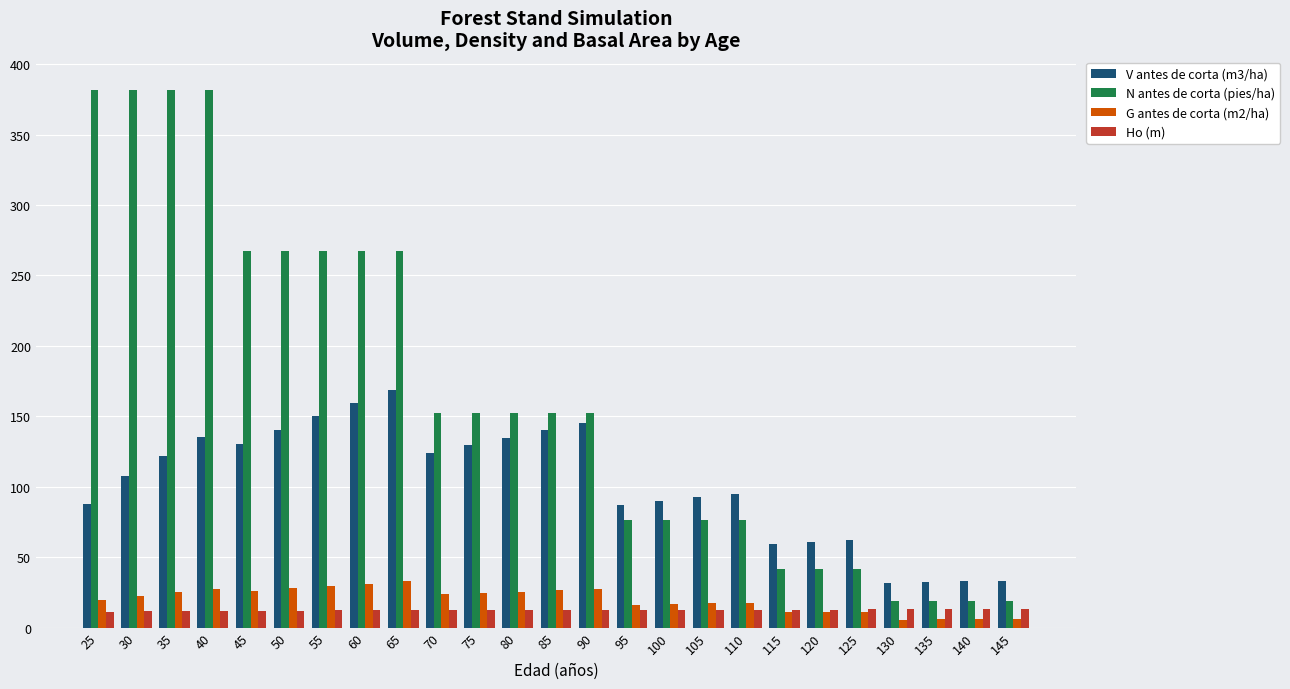

How many bars are there in each group?

4